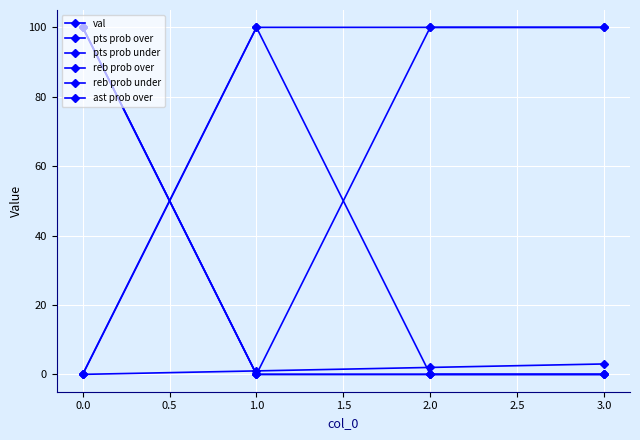

Reading right to left, what are all the values shown in this chart?

val: 3	2	1	0
pts prob over: 100	100	100	0
pts prob under: 0	0	0	100
reb prob over: 0	0	100	0
reb prob under: 100	100	0	100
ast prob over: 0	0	0	100